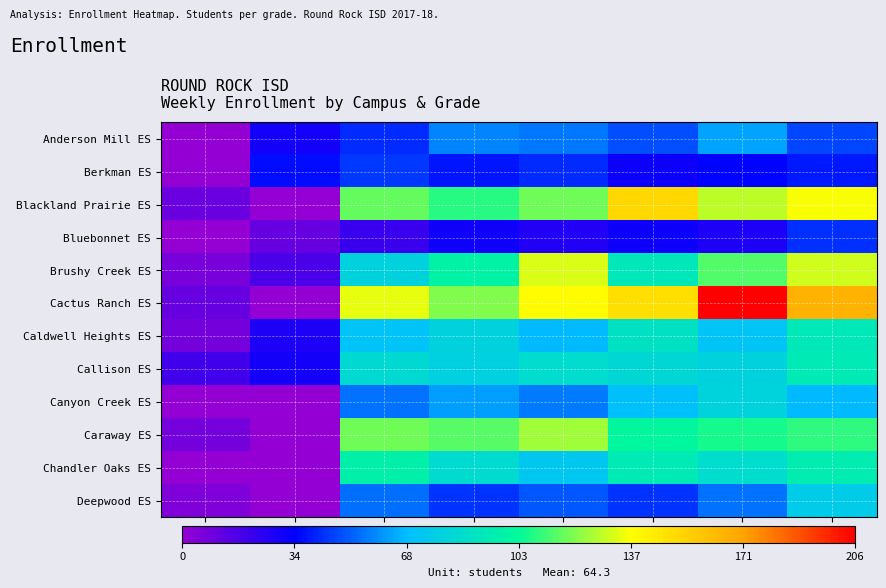

Which label corresponds to the smallest value in the chart?

ECE